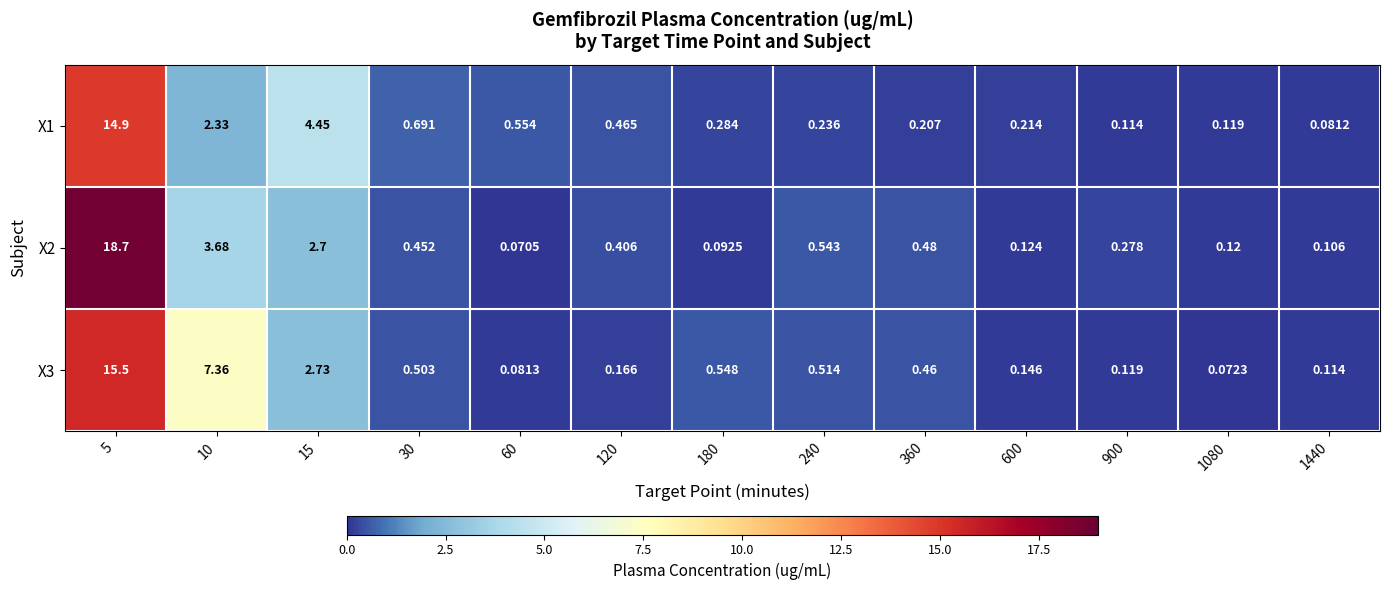

At how many categories does at least one series exceed 1?

3